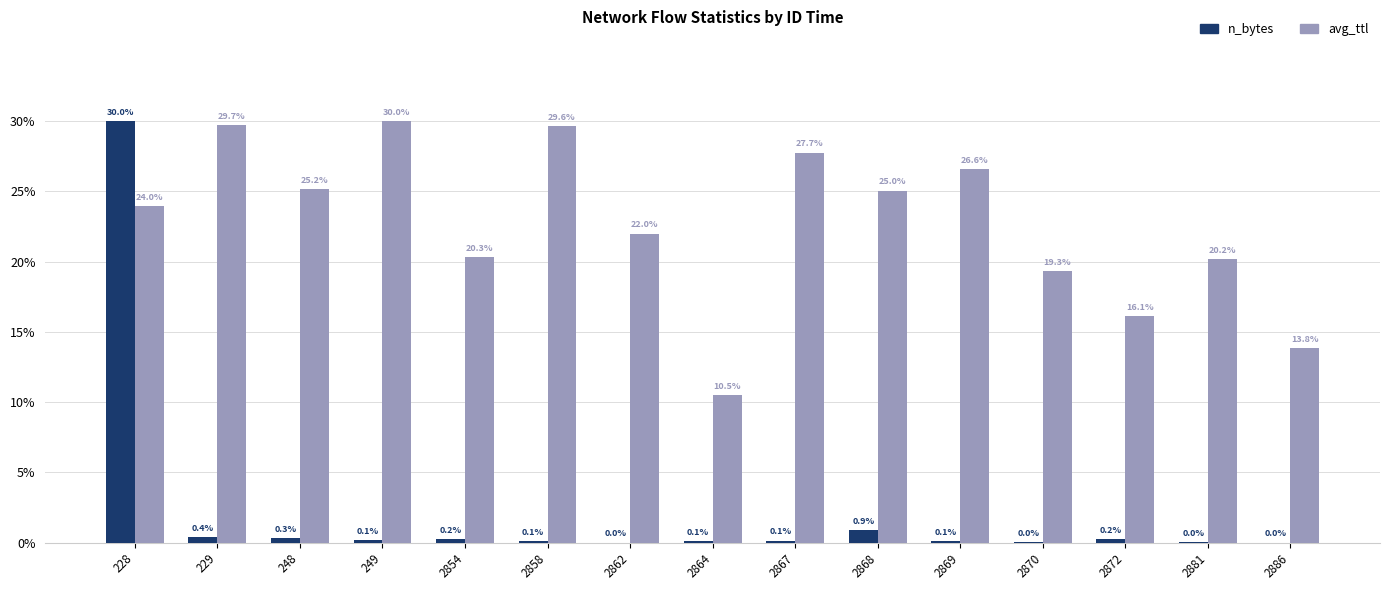

How many distinct data groups are displayed?

2